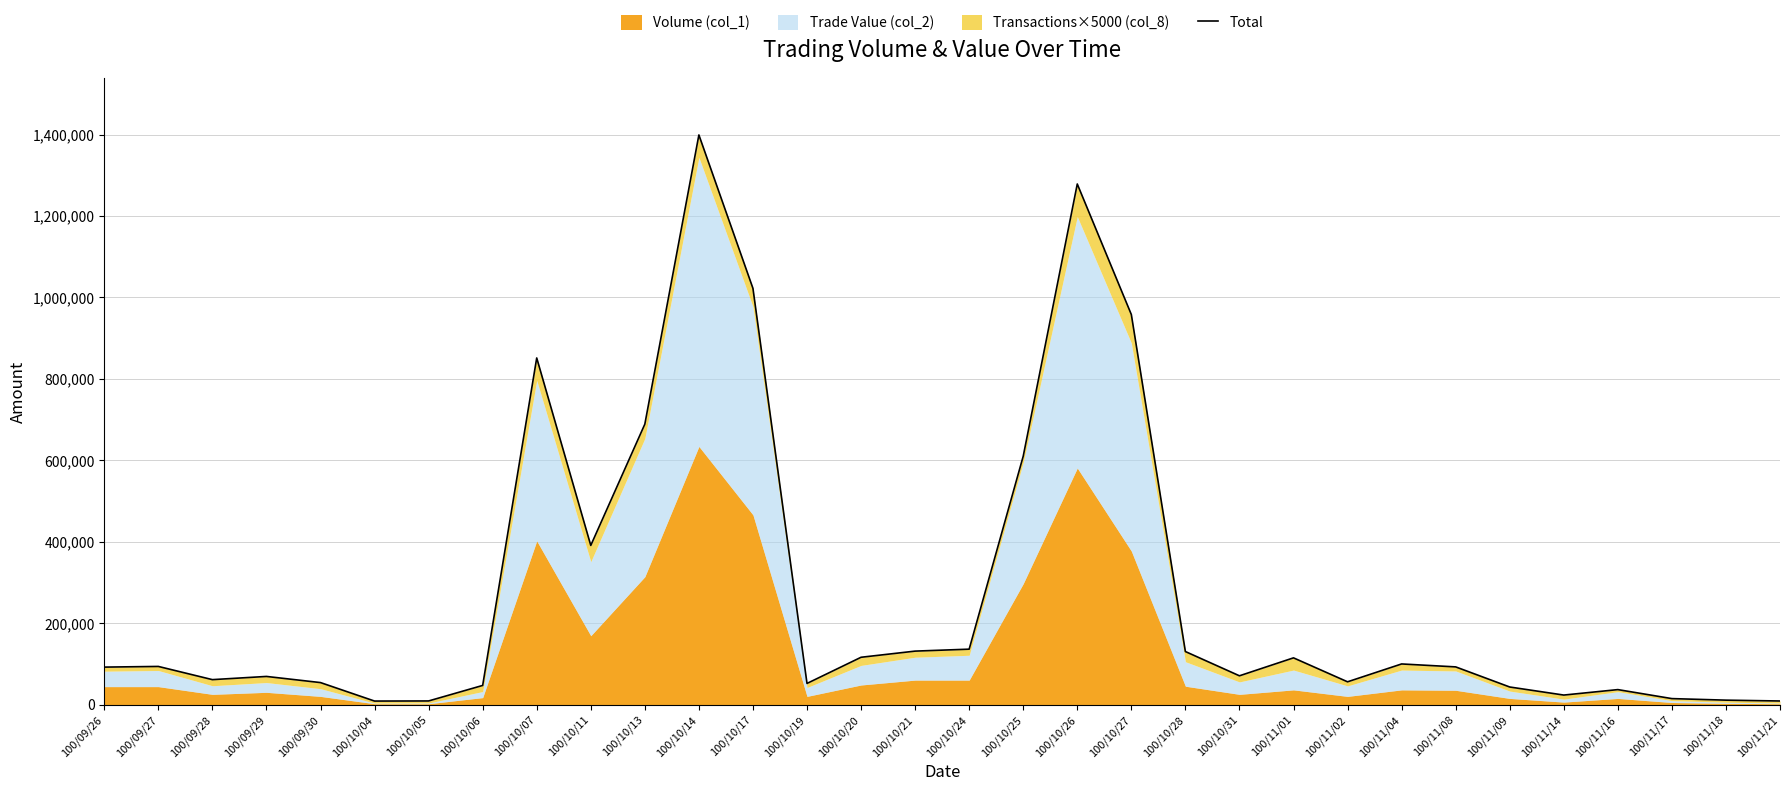

What position from the left is 100/11/16?

29